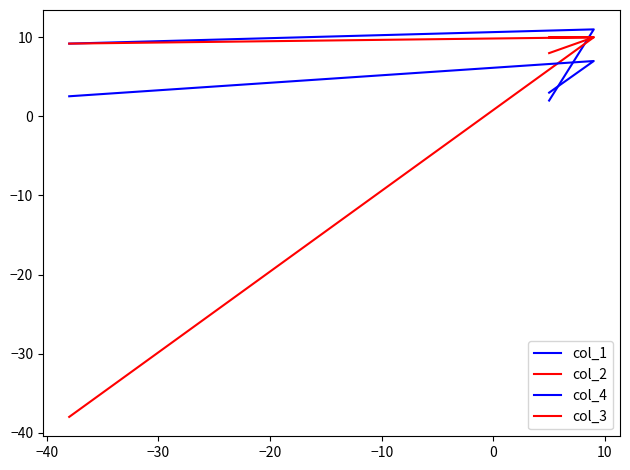

Count the col_4 values in the range 2 to 7.

3